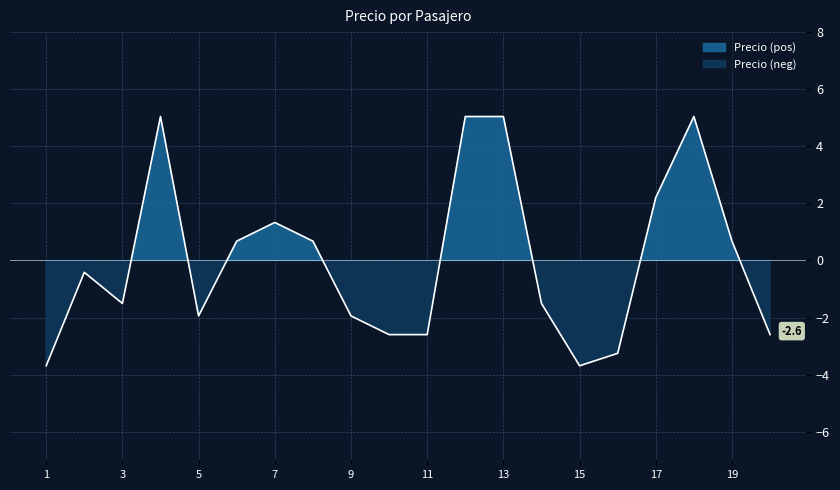

Rank the categories by value from lowest to highest.

1, 15, 16, 10, 11, 20, 5, 9, 3, 14, 2, 6, 8, 19, 7, 17, 4, 12, 13, 18